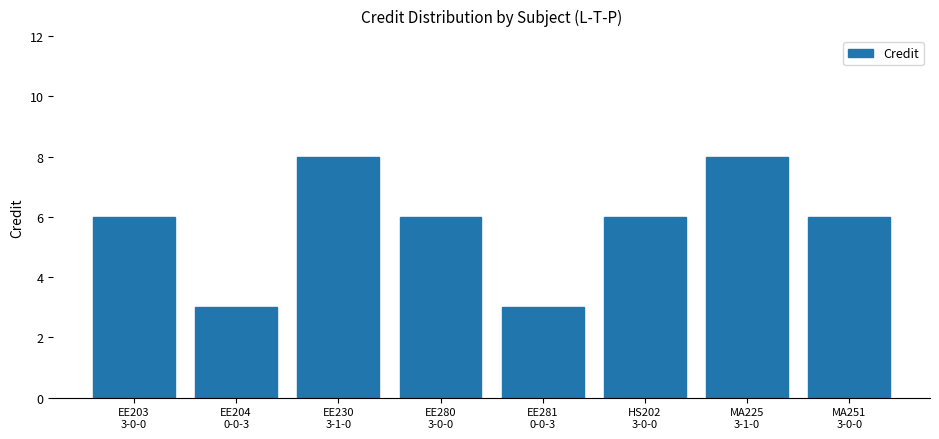

What is the label of the 4th bar from the right?

EE281
0-0-3